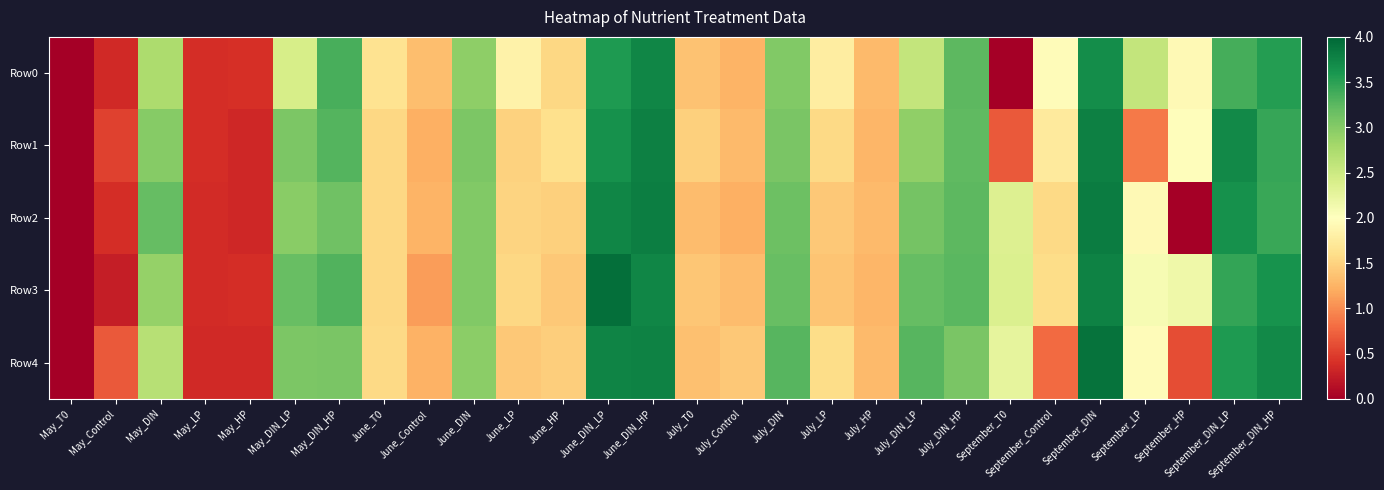

Reading left to right, transcribe all the data shown in this chart.

Row0: May_T0=0.0	May_Control=0.4	May_DIN=2.7	May_LP=0.4	May_HP=0.4	May_DIN_LP=2.4	May_DIN_HP=3.3	June_T0=1.7	June_Control=1.3	June_DIN=2.9	June_LP=1.8	June_HP=1.5	June_DIN_LP=3.6	June_DIN_HP=3.7	July_T0=1.4	July_Control=1.3	July_DIN=3.0	July_LP=1.8	July_HP=1.3	July_DIN_LP=2.6	July_DIN_HP=3.2	September_T0=0.0	September_Control=2.0	September_DIN=3.7	September_LP=2.6	September_HP=1.9	September_DIN_LP=3.4	September_DIN_HP=3.5
Row1: May_T0=0.0	May_Control=0.5	May_DIN=3.0	May_LP=0.4	May_HP=0.3	May_DIN_LP=3.1	May_DIN_HP=3.3	June_T0=1.5	June_Control=1.2	June_DIN=3.1	June_LP=1.5	June_HP=1.6	June_DIN_LP=3.6	June_DIN_HP=3.8	July_T0=1.5	July_Control=1.3	July_DIN=3.1	July_LP=1.5	July_HP=1.3	July_DIN_LP=2.9	July_DIN_HP=3.2	September_T0=0.7	September_Control=1.7	September_DIN=3.8	September_LP=0.9	September_HP=2.0	September_DIN_LP=3.7	September_DIN_HP=3.4
Row2: May_T0=0.0	May_Control=0.4	May_DIN=3.2	May_LP=0.4	May_HP=0.3	May_DIN_LP=3.0	May_DIN_HP=3.1	June_T0=1.5	June_Control=1.3	June_DIN=3.0	June_LP=1.5	June_HP=1.5	June_DIN_LP=3.7	June_DIN_HP=3.8	July_T0=1.3	July_Control=1.2	July_DIN=3.1	July_LP=1.4	July_HP=1.3	July_DIN_LP=3.1	July_DIN_HP=3.2	September_T0=2.4	September_Control=1.5	September_DIN=3.8	September_LP=1.9	September_HP=0.0	September_DIN_LP=3.6	September_DIN_HP=3.4
Row3: May_T0=0.0	May_Control=0.3	May_DIN=2.9	May_LP=0.4	May_HP=0.4	May_DIN_LP=3.2	May_DIN_HP=3.3	June_T0=1.5	June_Control=1.1	June_DIN=3.0	June_LP=1.5	June_HP=1.4	June_DIN_LP=3.9	June_DIN_HP=3.7	July_T0=1.4	July_Control=1.3	July_DIN=3.2	July_LP=1.4	July_HP=1.3	July_DIN_LP=3.2	July_DIN_HP=3.3	September_T0=2.4	September_Control=1.6	September_DIN=3.8	September_LP=2.1	September_HP=2.2	September_DIN_LP=3.5	September_DIN_HP=3.6
Row4: May_T0=0.0	May_Control=0.7	May_DIN=2.7	May_LP=0.4	May_HP=0.3	May_DIN_LP=3.1	May_DIN_HP=3.1	June_T0=1.6	June_Control=1.2	June_DIN=3.0	June_LP=1.4	June_HP=1.5	June_DIN_LP=3.8	June_DIN_HP=3.8	July_T0=1.4	July_Control=1.4	July_DIN=3.3	July_LP=1.6	July_HP=1.3	July_DIN_LP=3.3	July_DIN_HP=3.1	September_T0=2.3	September_Control=0.8	September_DIN=3.9	September_LP=2.0	September_HP=0.6	September_DIN_LP=3.6	September_DIN_HP=3.7